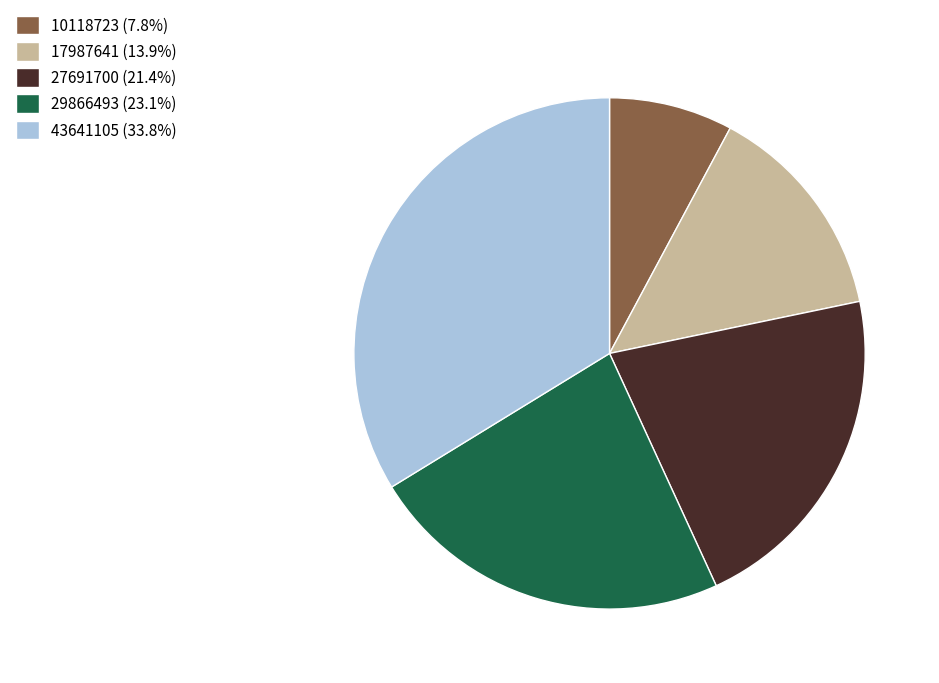

Between 29866493 and 10118723, which is larger?

29866493